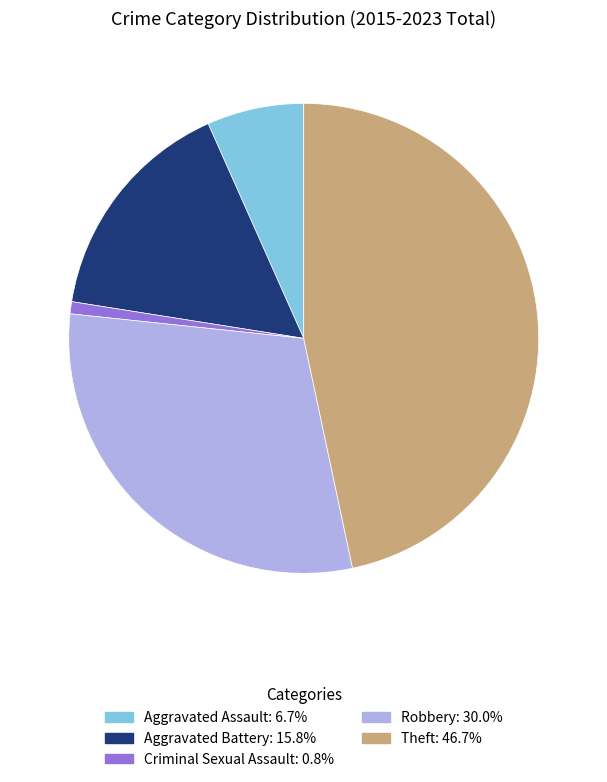

Which slice is the largest?

Theft